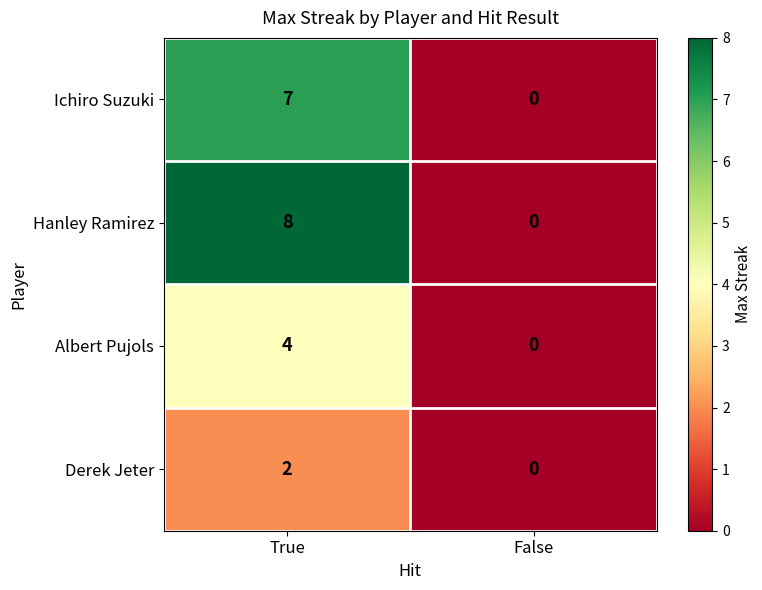

At which label is Ichiro Suzuki closest to 3?

False